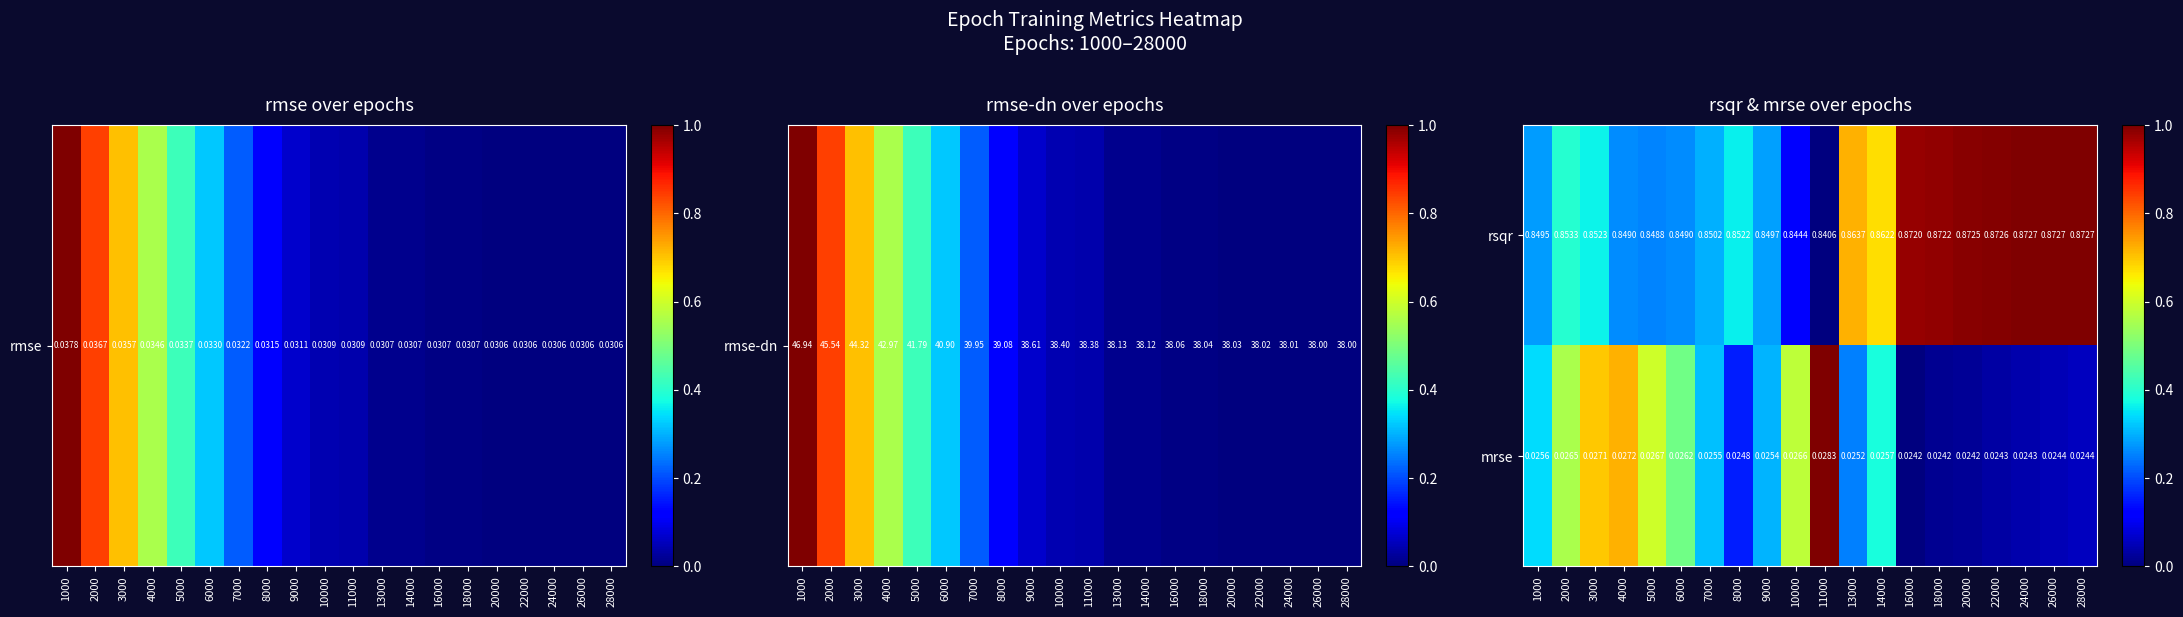

Is the value of mrse at 7000 greater than the value of rsqr at 14000?

No